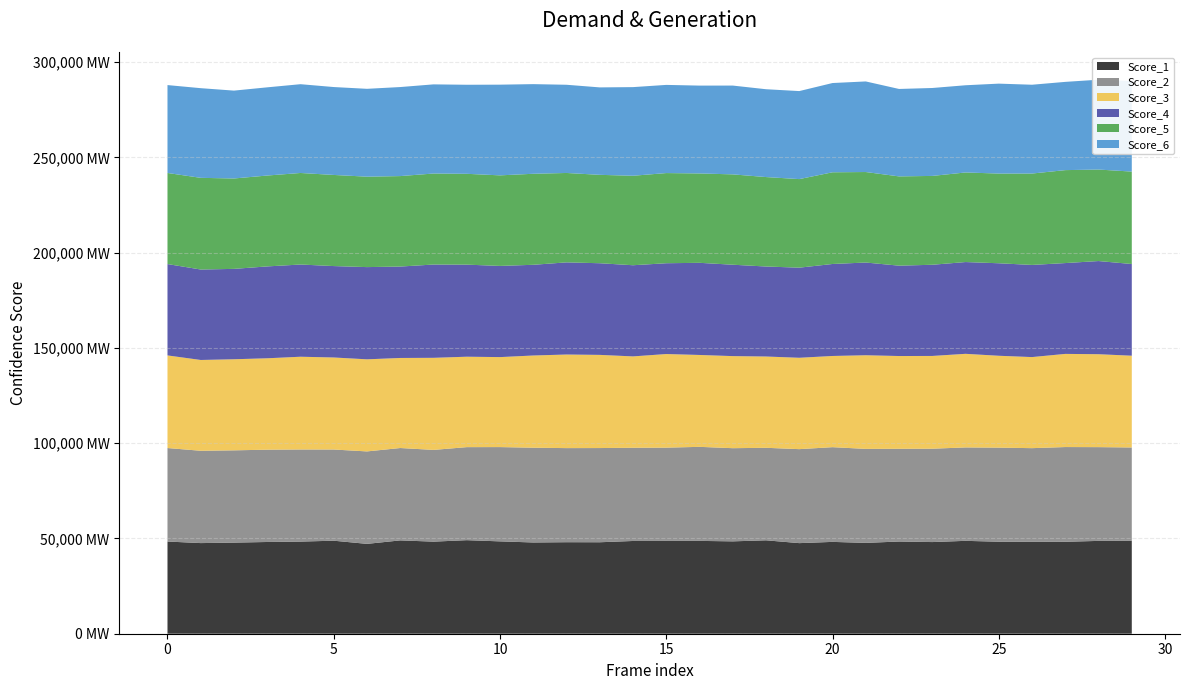

Reading left to right, what are all the values shown in this chart?

Score_1: 0=1.0	1=1.0	2=1.0	3=1.0	4=1.0	5=1.0	6=0.9	7=1.0	8=1.0	9=1.0	10=1.0	11=1.0	12=1.0	13=1.0	14=1.0	15=1.0	16=1.0	17=1.0	18=1.0	19=1.0	20=1.0	21=1.0	22=1.0	23=1.0	24=1.0	25=1.0	26=1.0	27=1.0	28=1.0	29=1.0
Score_2: 0=1.0	1=1.0	2=1.0	3=1.0	4=1.0	5=1.0	6=1.0	7=1.0	8=1.0	9=1.0	10=1.0	11=1.0	12=1.0	13=1.0	14=1.0	15=1.0	16=1.0	17=1.0	18=1.0	19=1.0	20=1.0	21=1.0	22=1.0	23=1.0	24=1.0	25=1.0	26=1.0	27=1.0	28=1.0	29=1.0
Score_3: 0=1.0	1=1.0	2=1.0	3=1.0	4=1.0	5=1.0	6=1.0	7=0.9	8=1.0	9=0.9	10=0.9	11=1.0	12=1.0	13=1.0	14=1.0	15=1.0	16=1.0	17=1.0	18=1.0	19=1.0	20=1.0	21=1.0	22=1.0	23=1.0	24=1.0	25=1.0	26=1.0	27=1.0	28=1.0	29=1.0
Score_4: 0=1.0	1=0.9	2=0.9	3=1.0	4=1.0	5=1.0	6=1.0	7=1.0	8=1.0	9=1.0	10=1.0	11=1.0	12=1.0	13=1.0	14=1.0	15=1.0	16=1.0	17=1.0	18=0.9	19=0.9	20=1.0	21=1.0	22=0.9	23=1.0	24=1.0	25=1.0	26=1.0	27=1.0	28=1.0	29=1.0
Score_5: 0=1.0	1=1.0	2=0.9	3=1.0	4=1.0	5=1.0	6=0.9	7=0.9	8=1.0	9=1.0	10=1.0	11=1.0	12=0.9	13=0.9	14=0.9	15=0.9	16=0.9	17=0.9	18=0.9	19=0.9	20=1.0	21=1.0	22=0.9	23=0.9	24=0.9	25=0.9	26=1.0	27=1.0	28=1.0	29=1.0
Score_6: 0=0.9	1=0.9	2=0.9	3=0.9	4=0.9	5=0.9	6=0.9	7=0.9	8=0.9	9=0.9	10=1.0	11=0.9	12=0.9	13=0.9	14=0.9	15=0.9	16=0.9	17=0.9	18=0.9	19=0.9	20=0.9	21=1.0	22=0.9	23=0.9	24=0.9	25=0.9	26=0.9	27=0.9	28=0.9	29=1.0